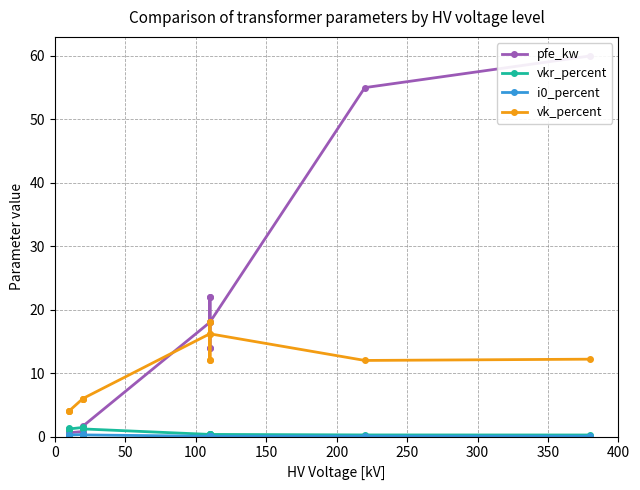

What is the sum of all i0_percent values?

2.0